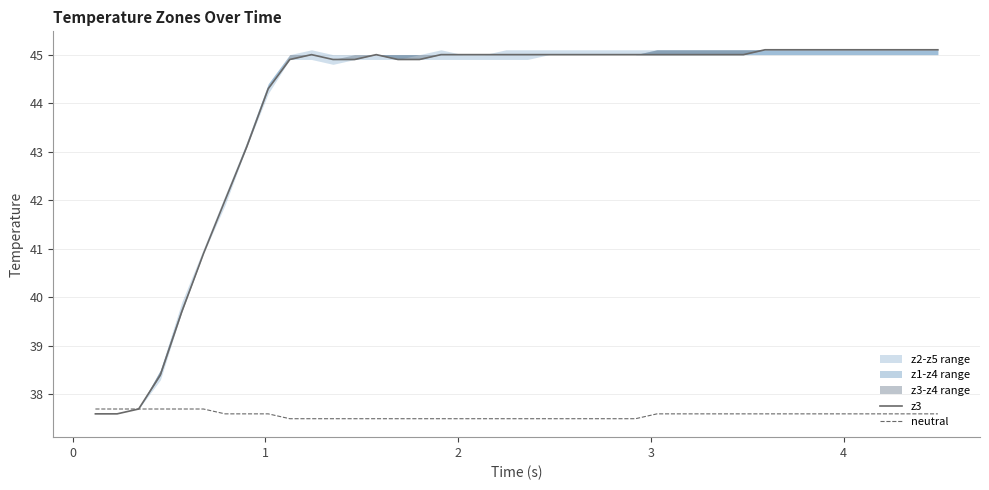

What is the highest value of the neutral series?

37.7